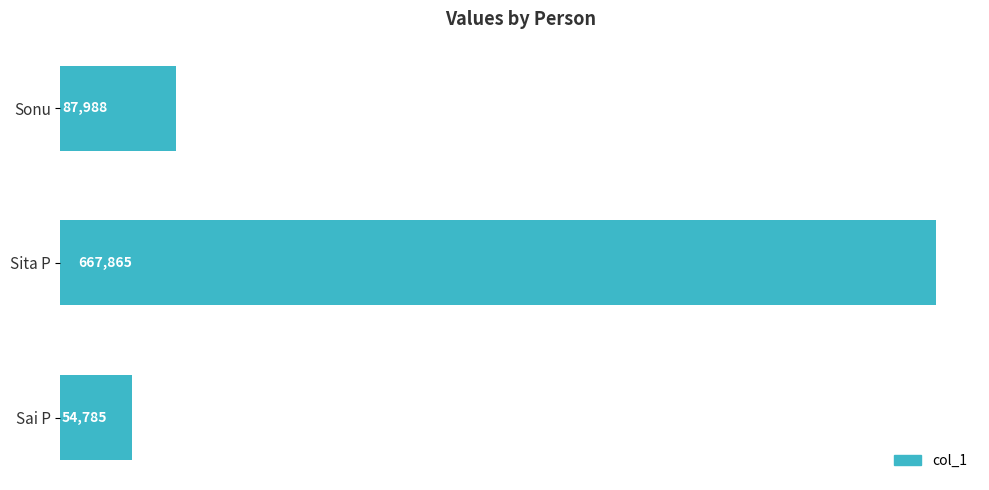

Is it true that the value at Sai P is 84056?

False